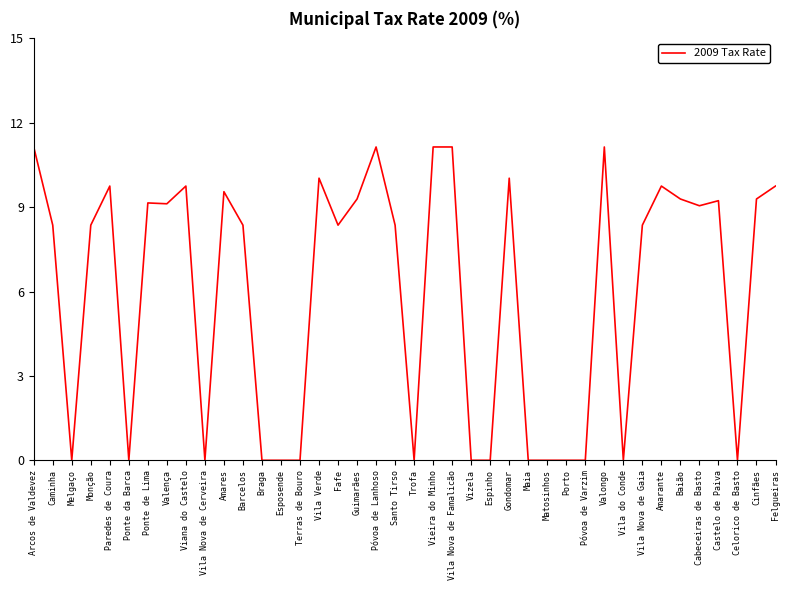

What is the approximate value at Póvoa de Lanhoso?

11.1